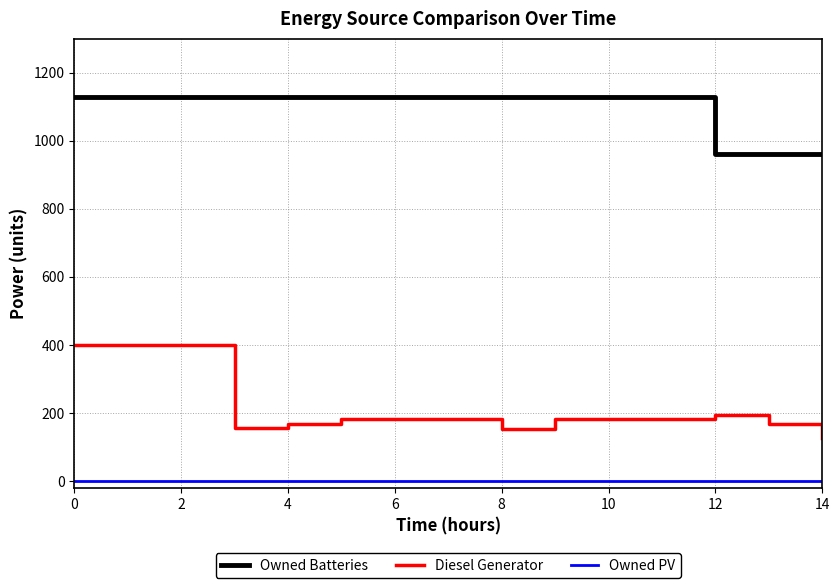

What is the greatest value displayed?

1129